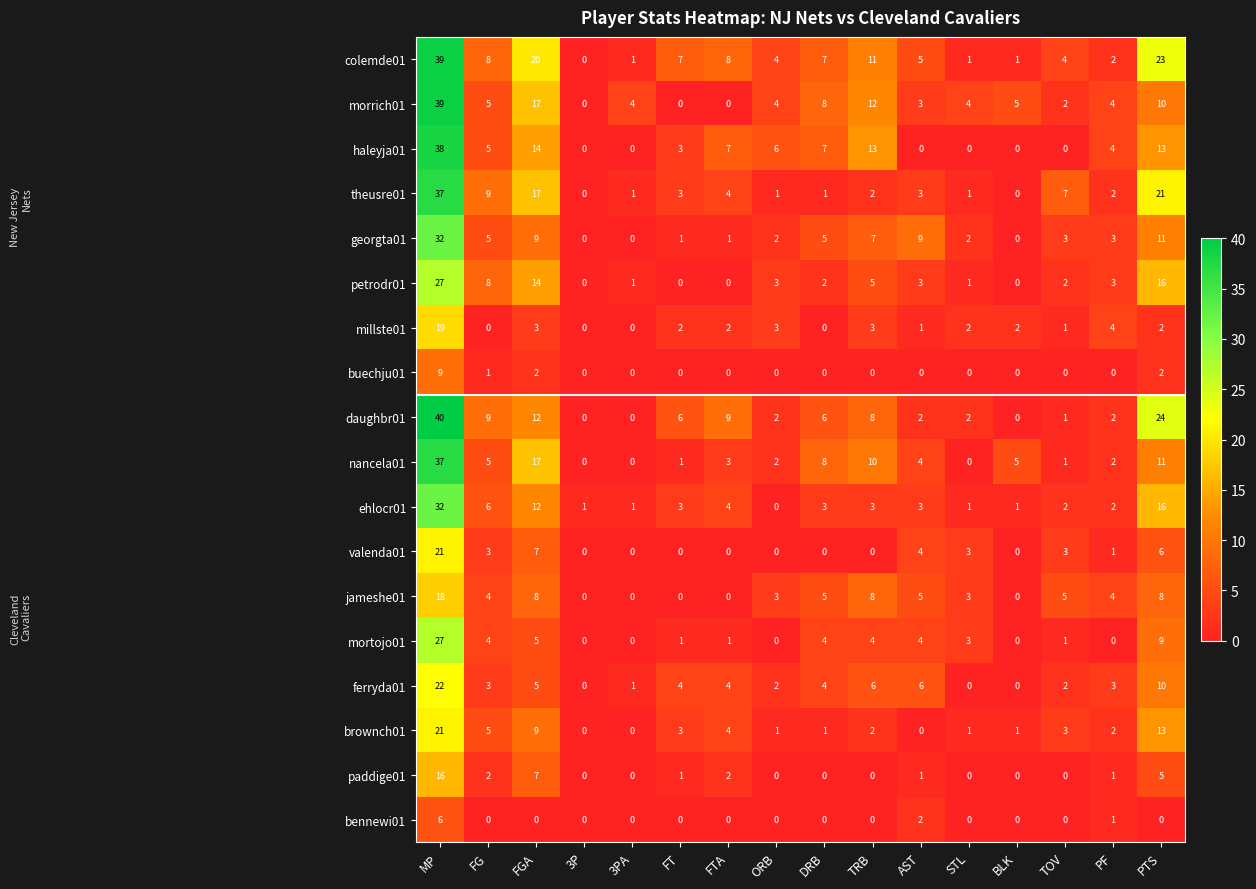

What is the total value across all series at AST?

55